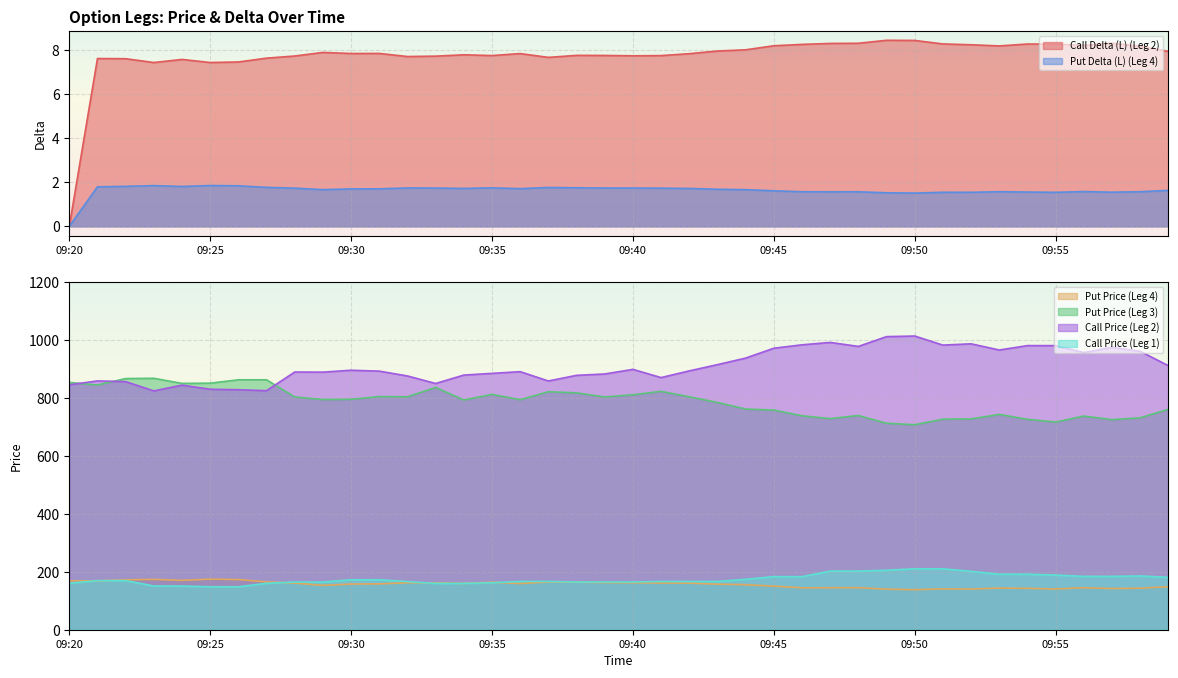

What is the value of the Call Price (Leg 2) point at the 12th from the left?

891.8